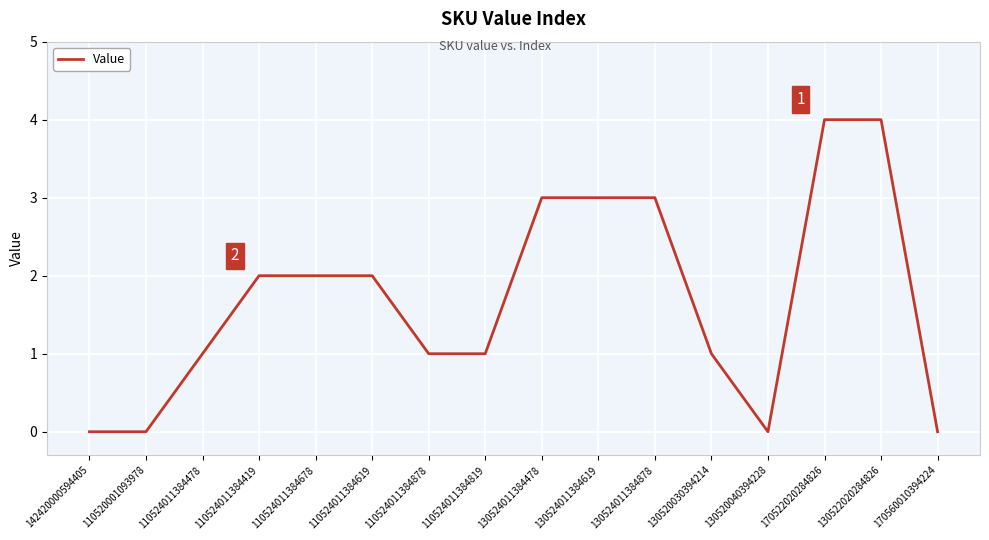

Is it true that the value at 110524011384678 is 2?

True